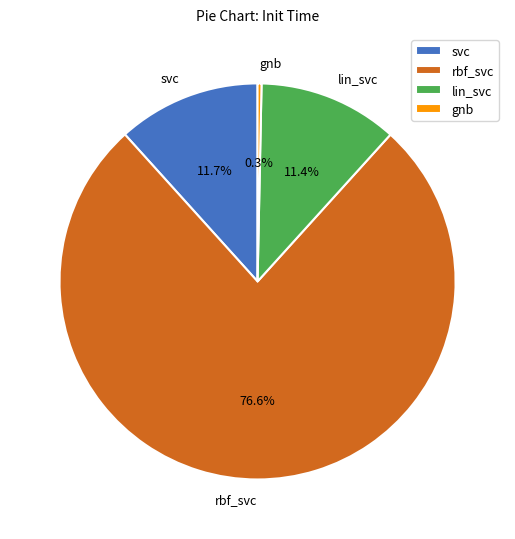

Which slice is the smallest?

gnb